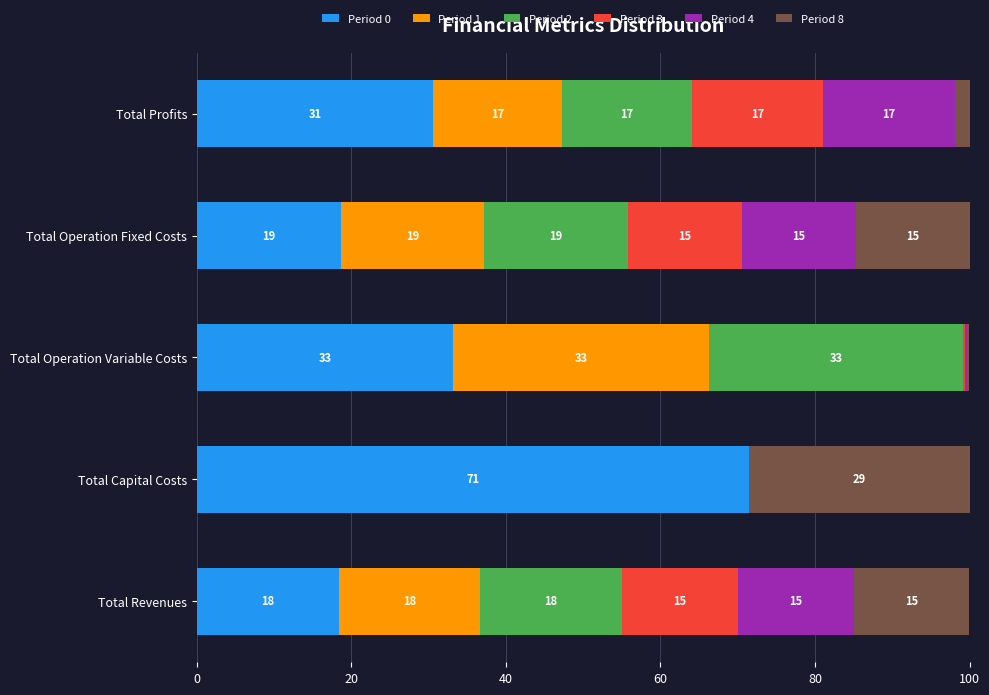

The Period 0 series shows 18.6 at Total Operation Fixed Costs. True or false?

True